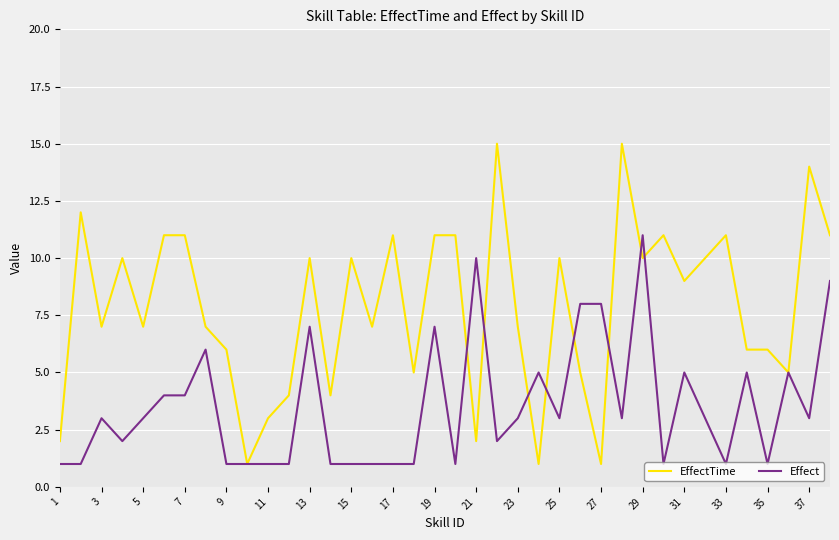

What is the highest value of the Effect series?

11